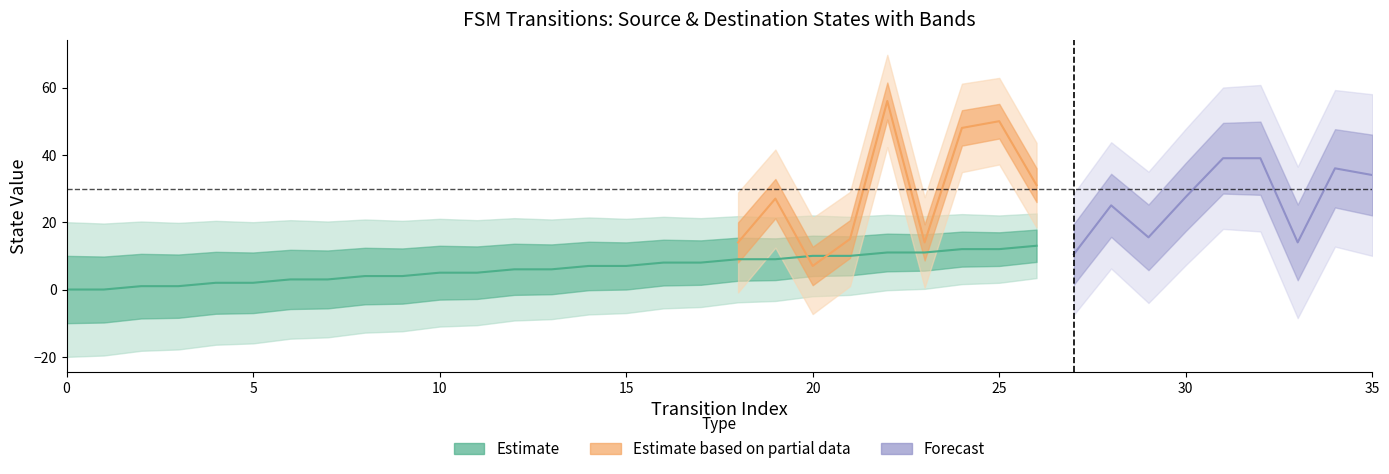

What is the difference between the second highest and second lowest values in the source_state series?

17